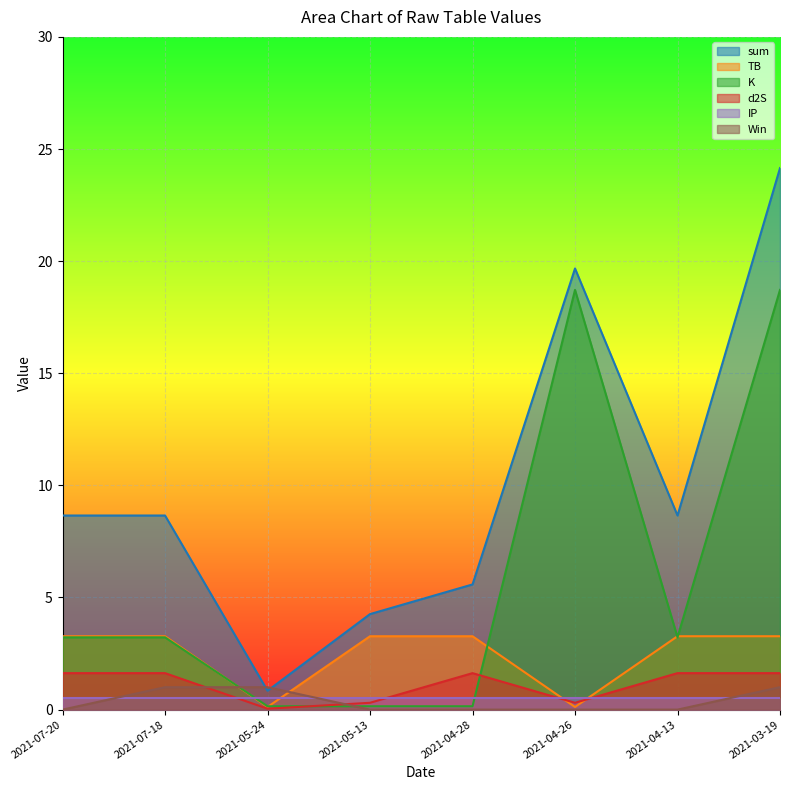

What is the difference between the highest and lowest values at 2021-07-20?

8.7